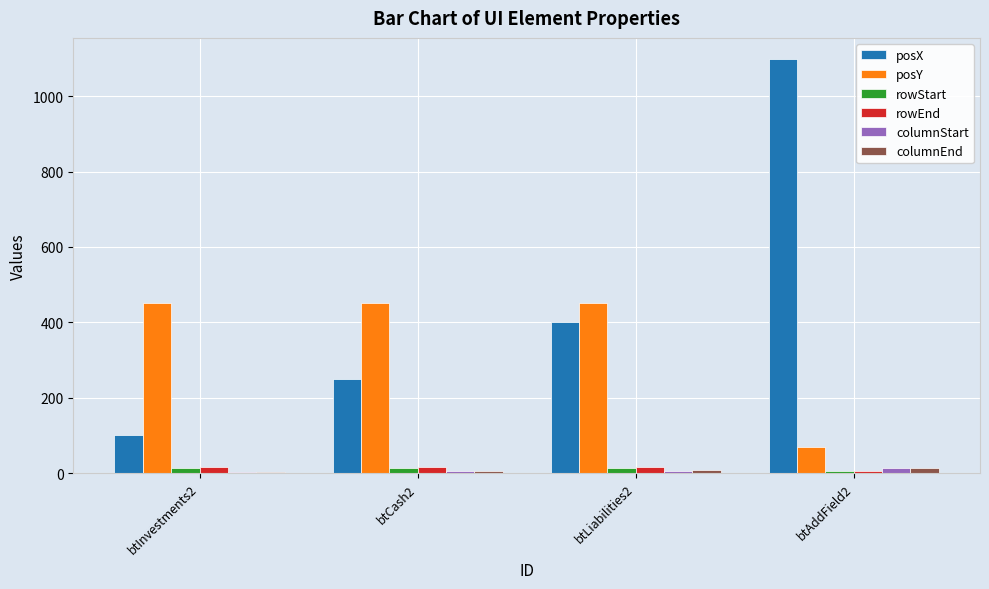

True or false: columnStart has a value of 6 at btLiabilities2.

True